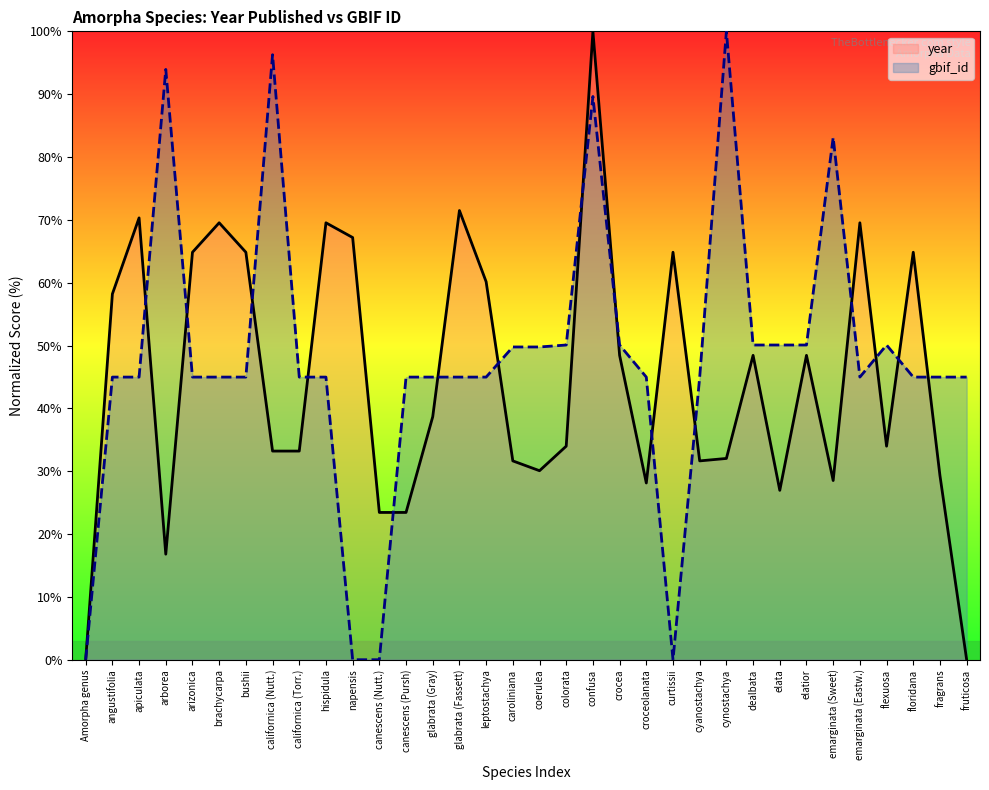

What is the difference between the maximum and second lowest values in the gbif_id series?

100.0